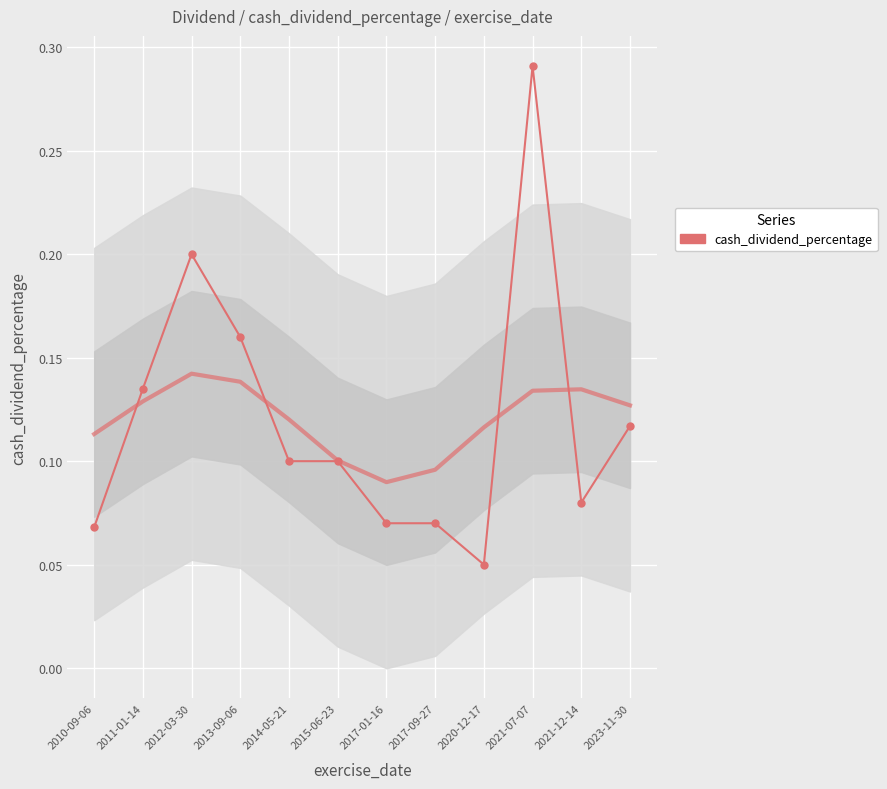

True or false: the data has more than 0 interior local peaks.

True